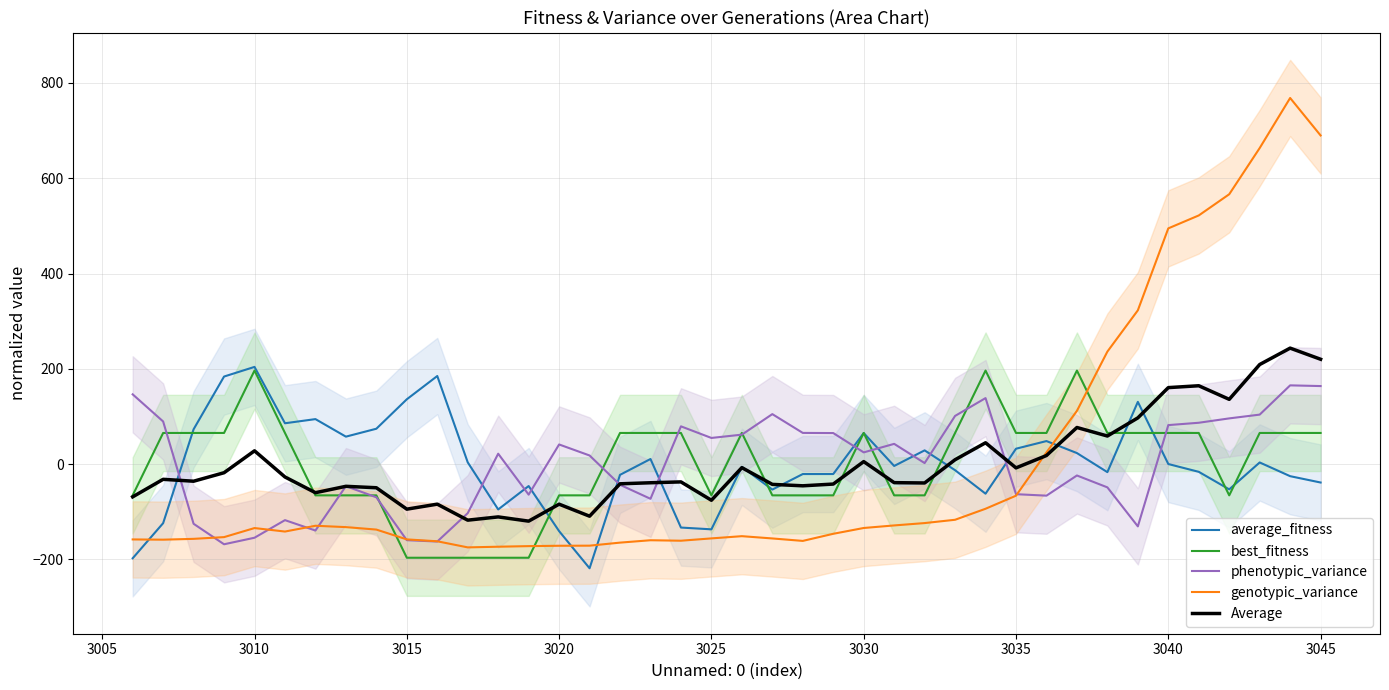

Read the genotypic_variance value at 3045.

689.7